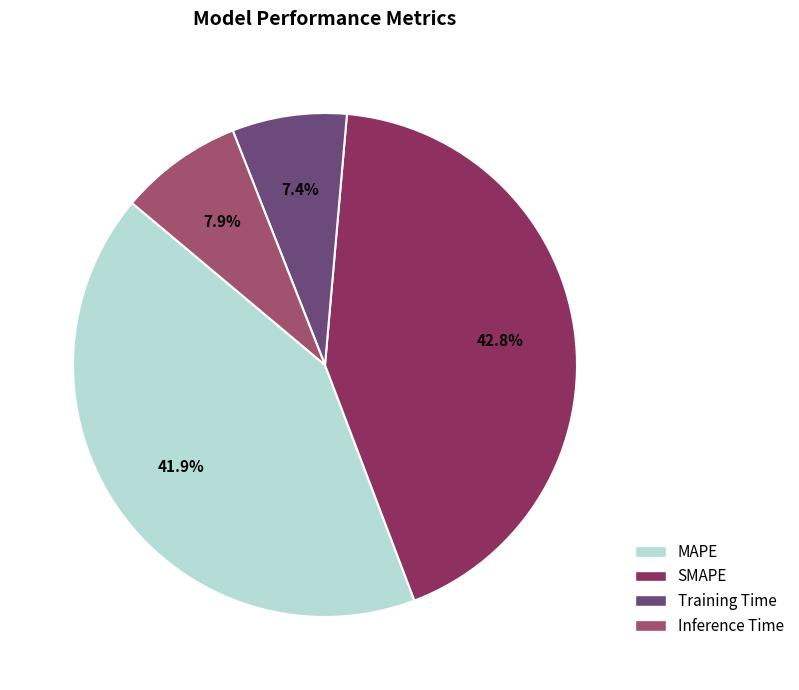

Do Inference Time and MAPE together represent more than half of the pie?

No